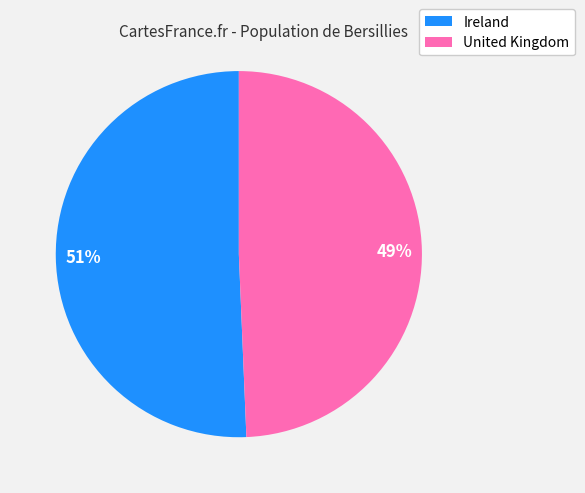

How many segments does this pie chart have?

2